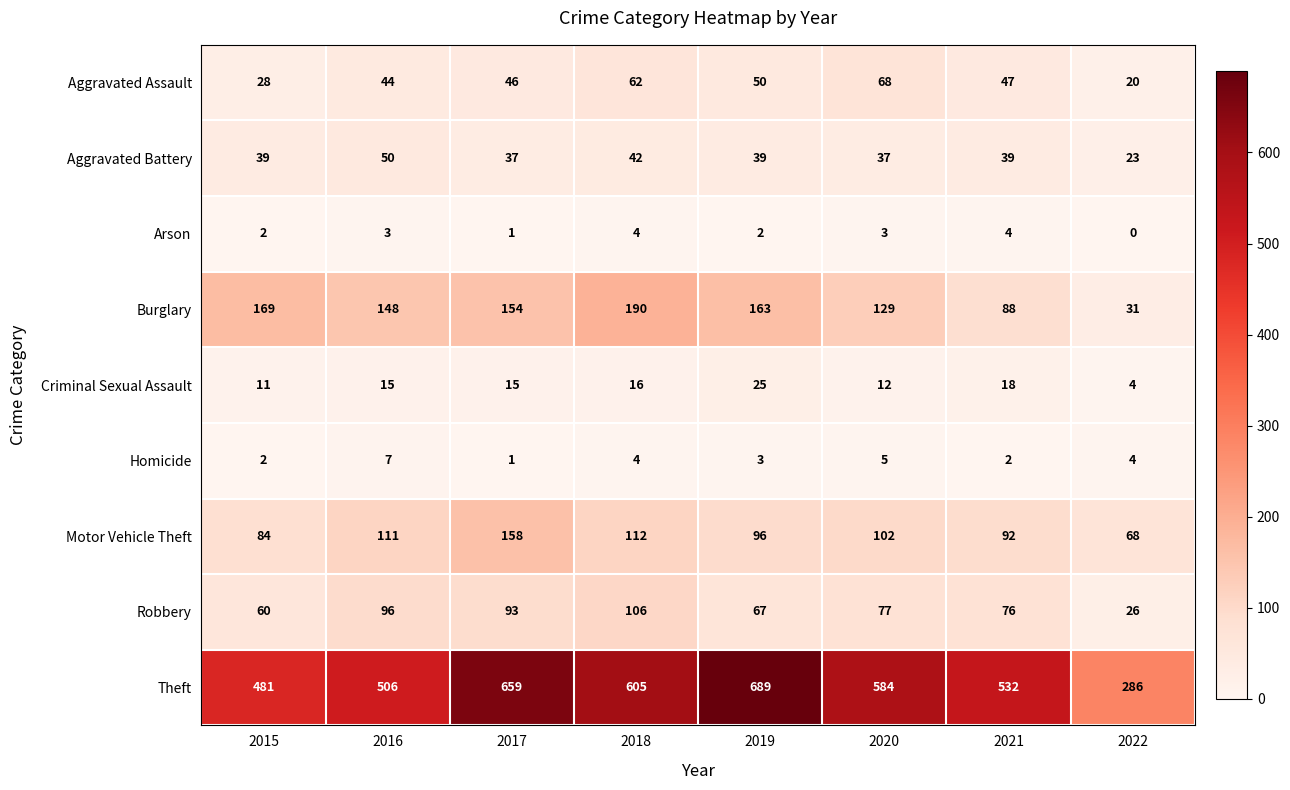

At which category does the chart reach its minimum across all series?

2022